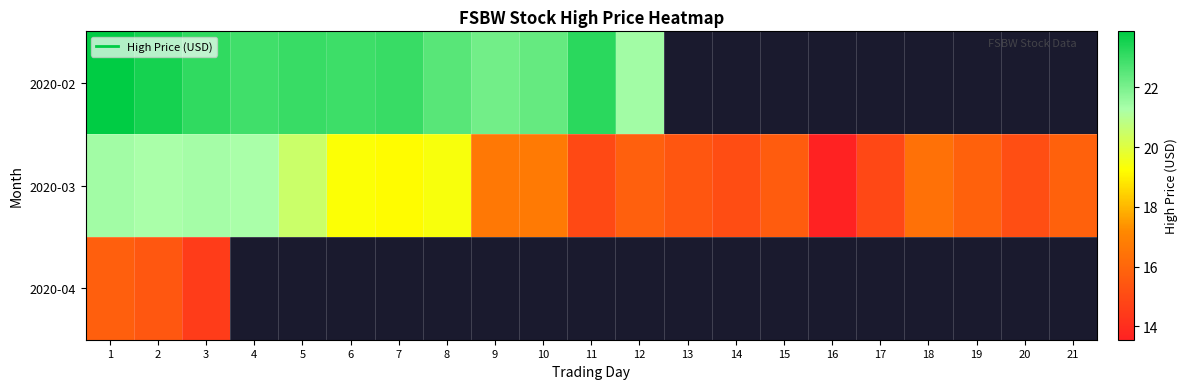

What is the minimum value shown in the chart?

13.6